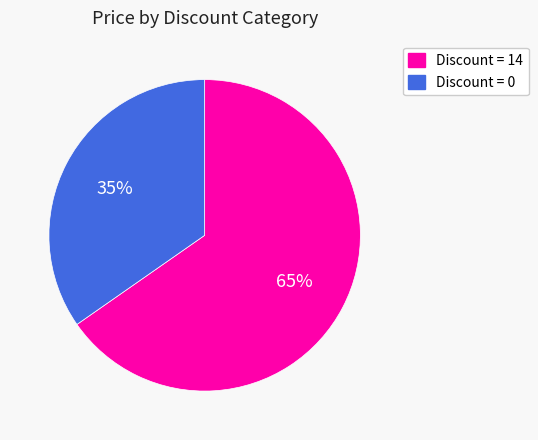

True or false: Discount = 0 accounts for 35% of the total.

True